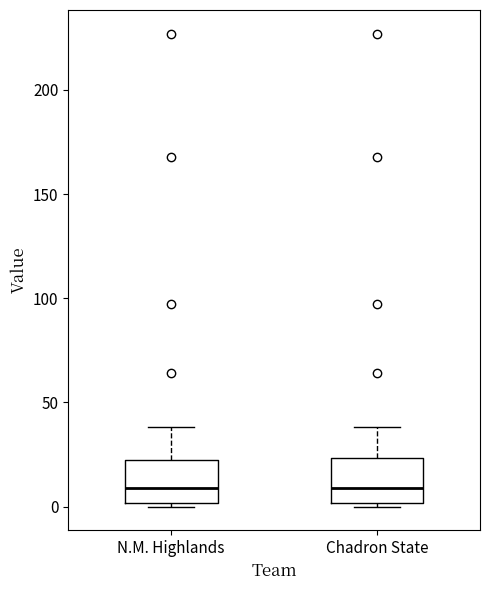

Where is the upper edge of the box for Chadron State on the y-axis? The values are not printed on the chart, so give them approximately, as read against the axis.

25